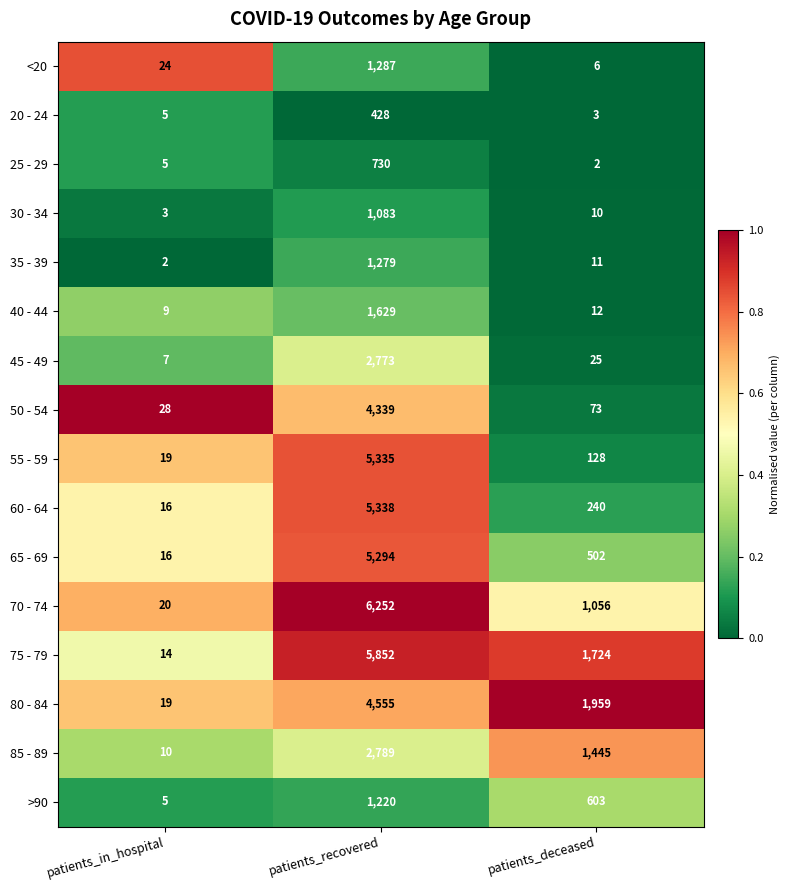

Rank the categories by 80 - 84 value from lowest to highest.

patients_in_hospital, patients_deceased, patients_recovered